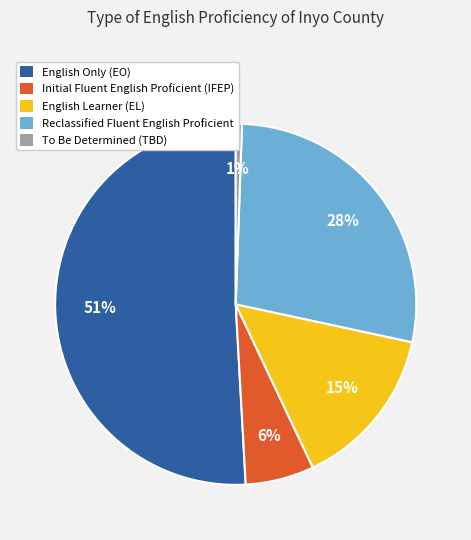

To the nearest percent, what is the difference between the English Only (EO) and Initial Fluent English Proficient (IFEP) slice percentages?

45%